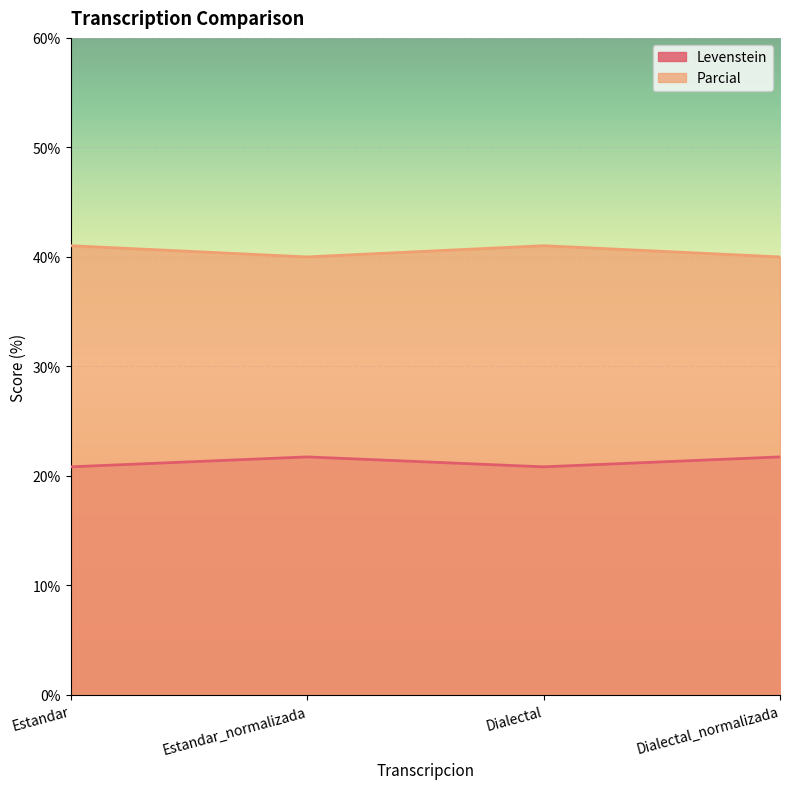

How many lines are shown in the chart?

2